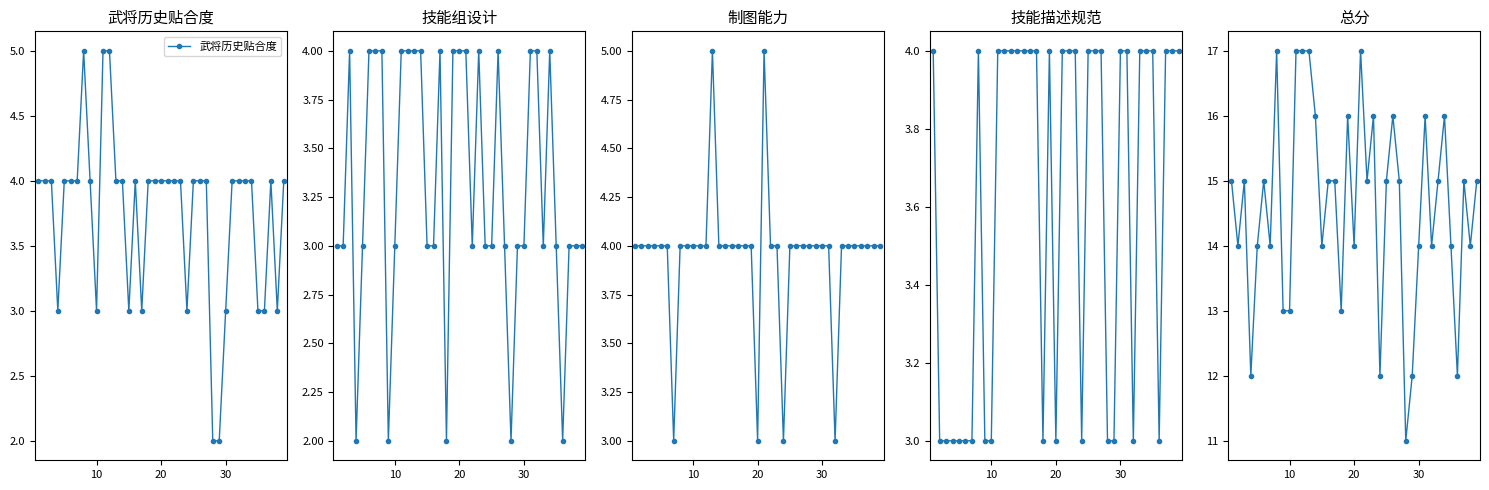

What is the highest value of the 武将历史贴合度 series?

5